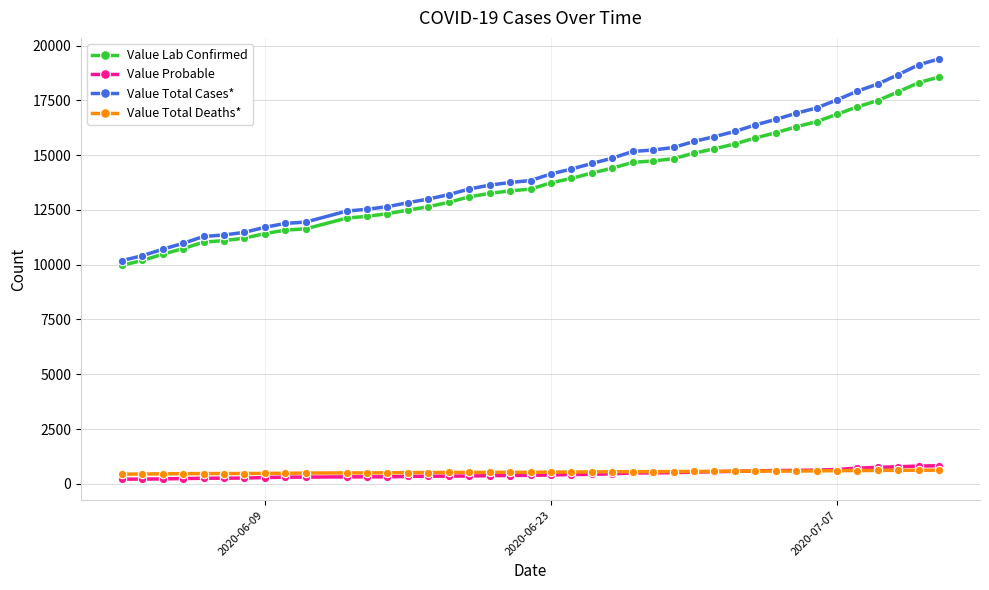

At how many categories does at least one series exceed 16740?

8